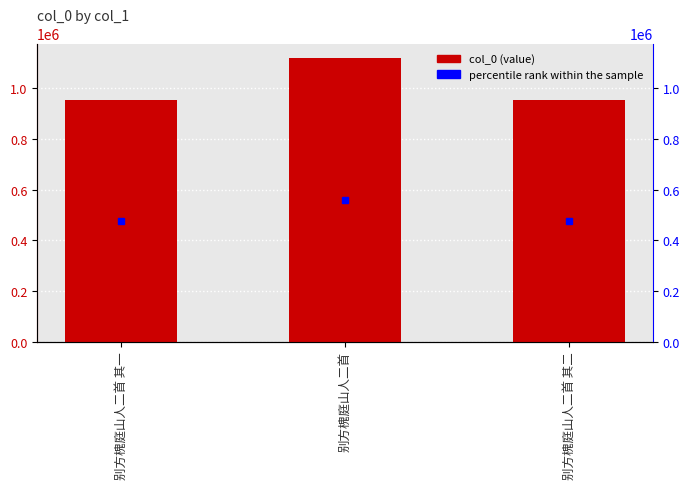

What is the difference between the values at 别方槐庭山人二首 其二 and 别方槐庭山人二首?

168304